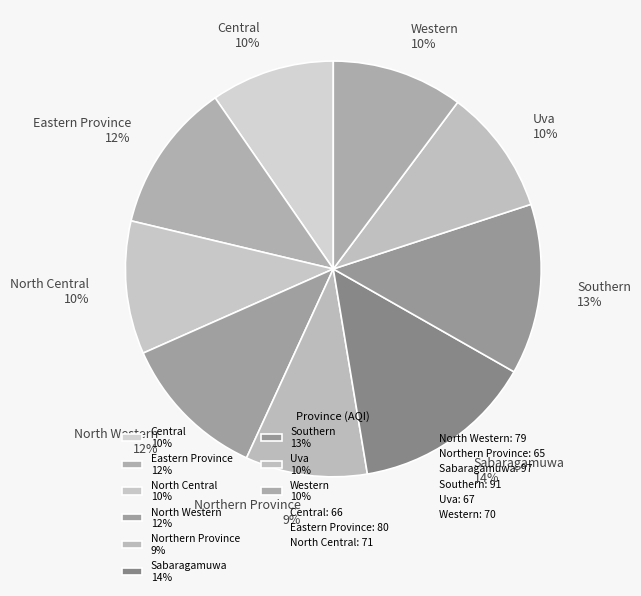

What is the ratio of the value at North Western to the value at Central?

1.2